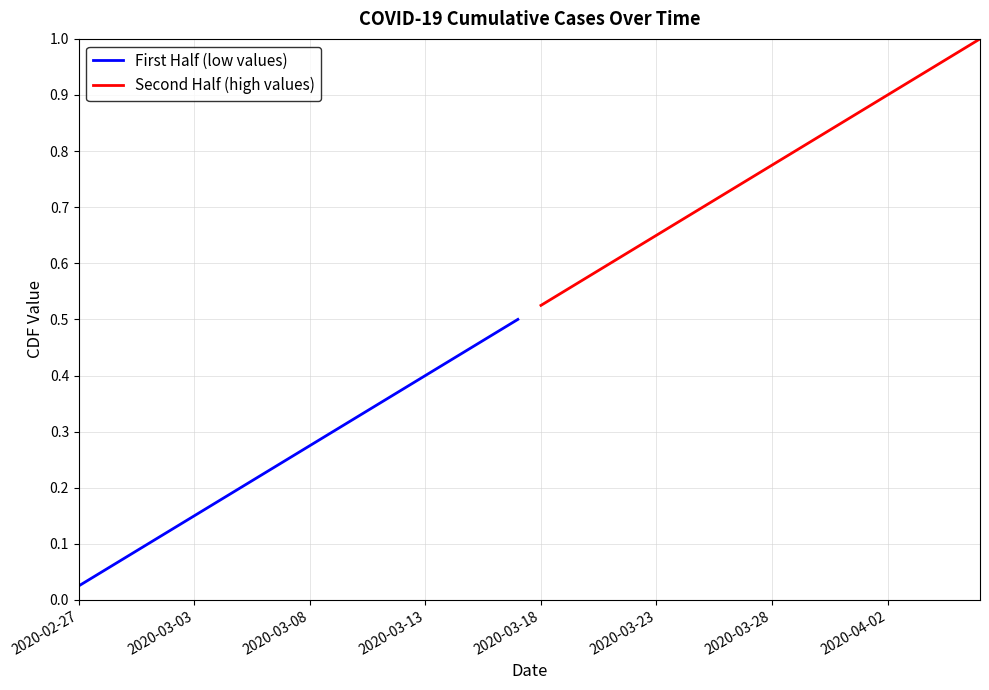

At which label does First Half (low values) reach its minimum?

2020-02-27